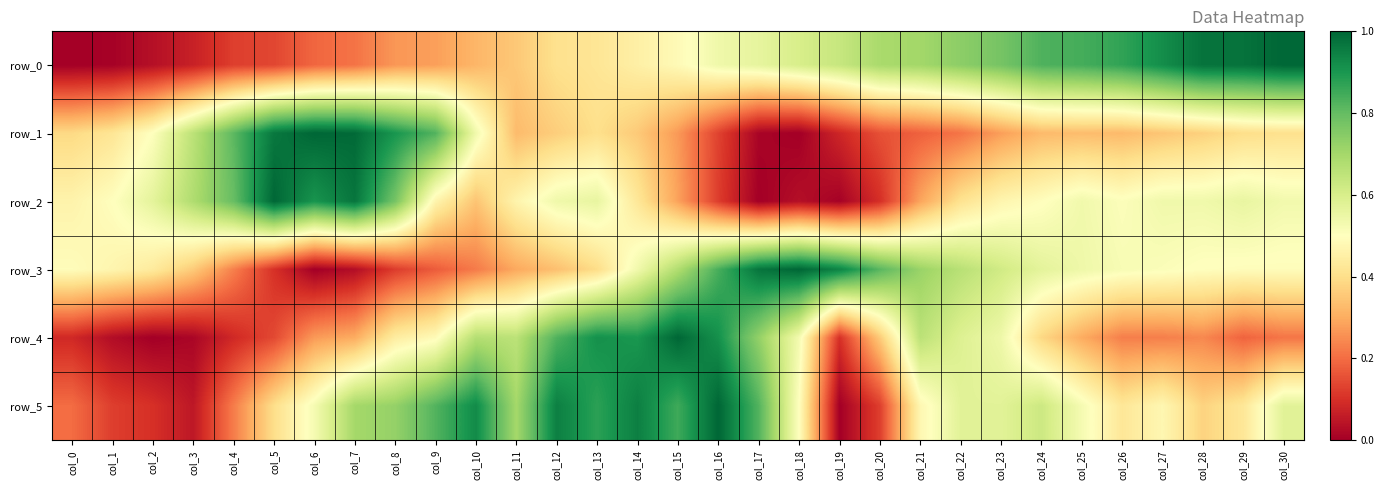

Is it true that row_4 equals 0.4 at col_24?

True